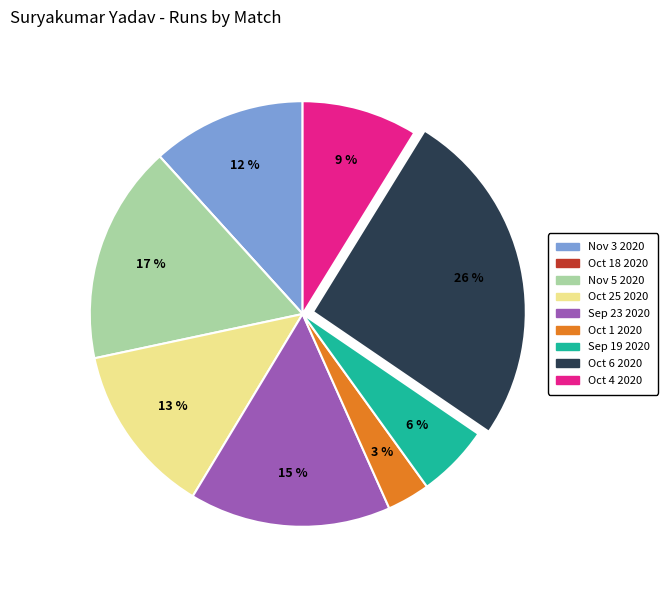

To the nearest percent, what is the average slice percentage?

11%